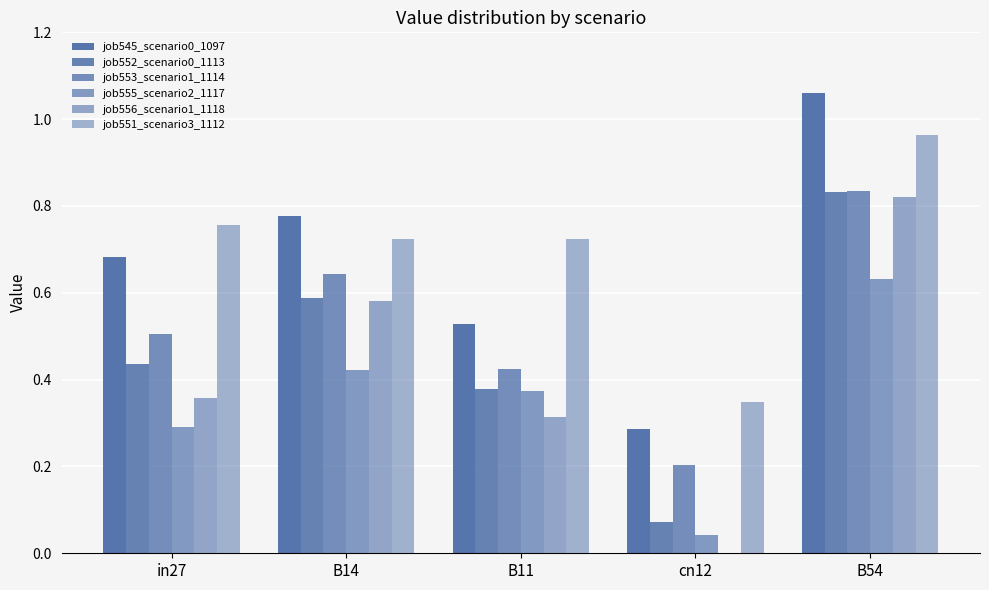

What position from the left is cn12?

4